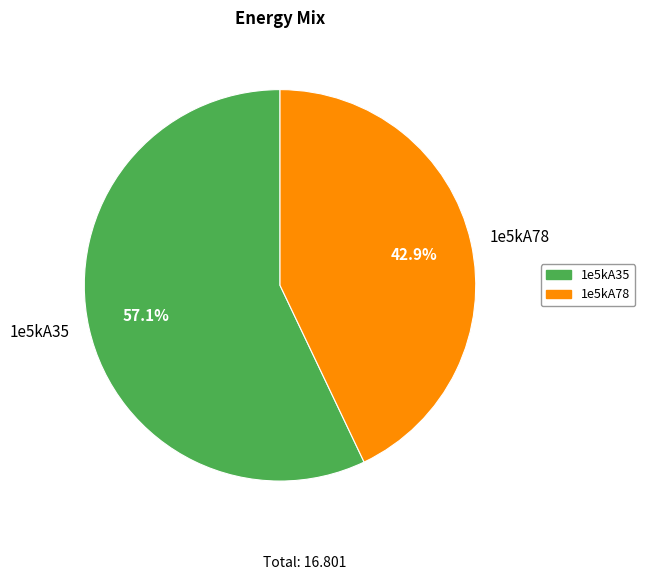

True or false: 1e5kA35 accounts for 57% of the total.

True